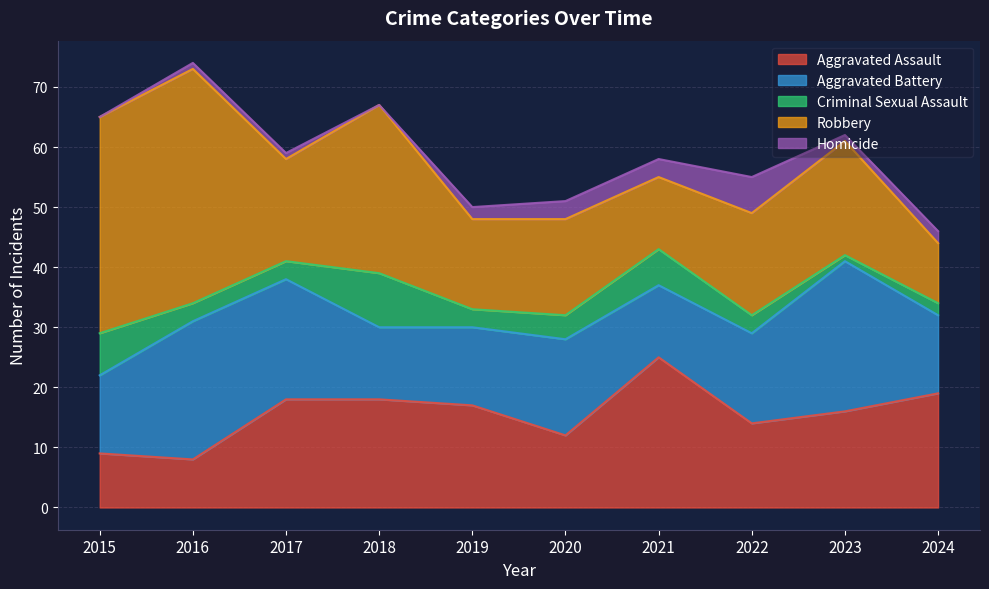

Is the value of Homicide at 2015 greater than the value of Criminal Sexual Assault at 2020?

No